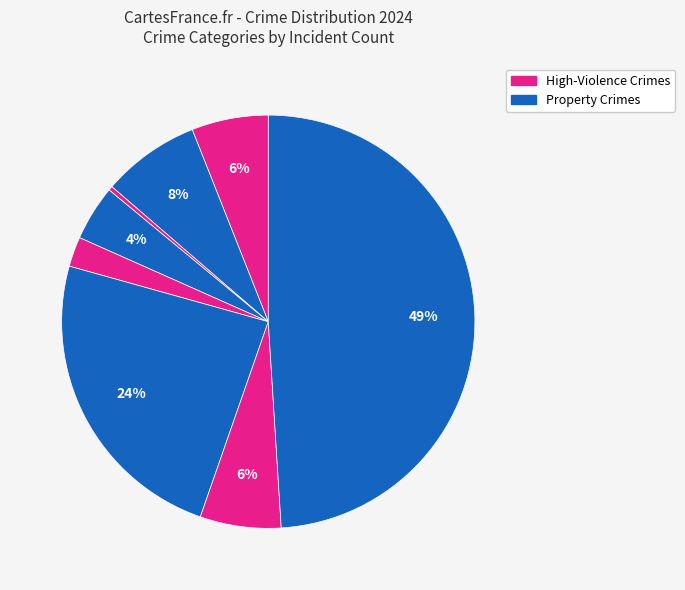

Count the number of slices in the pie.

8